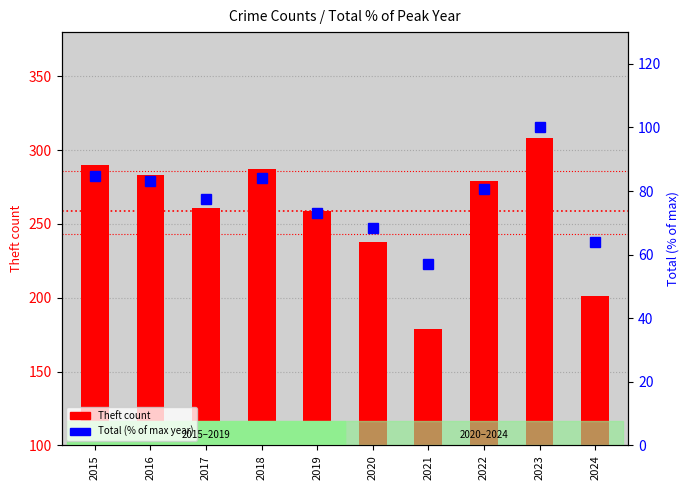

Count the number of data series in this chart.

2